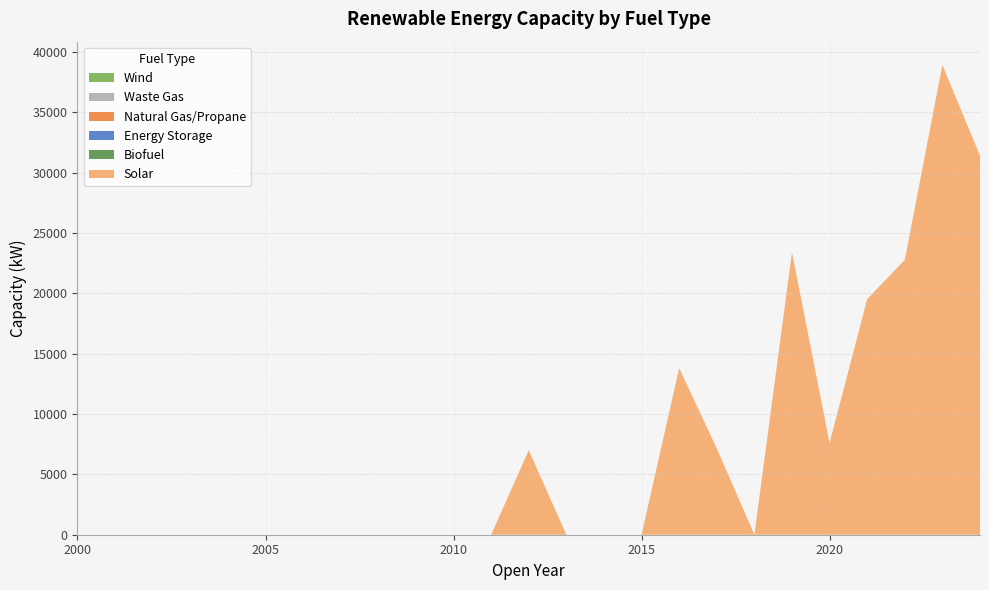

Reading left to right, what are all the values shown in this chart?

Solar: 0	0	0	0	0	0	0	0	0	0	0	0	7000	0	0	0	13800	7150	0	23400	7600	19520	22780	38910	31410
Biofuel: 0	0	0	0	0	0	0	0	0	0	0	0	0	0	0	0	0	0	0	0	0	0	0	0	0
Energy Storage: 0	0	0	0	0	0	0	0	0	0	0	0	0	0	0	0	0	0	0	0	0	0	0	0	0
Natural Gas/Propane: 0	0	0	0	0	0	0	0	0	0	0	0	0	0	0	0	0	0	0	0	0	0	0	0	0
Waste Gas: 0	0	0	0	0	0	0	0	0	0	0	0	0	0	0	0	0	0	0	0	0	0	0	0	0
Wind: 0	0	0	0	0	0	0	0	0	0	0	0	0	0	0	0	0	0	0	0	0	0	0	0	0